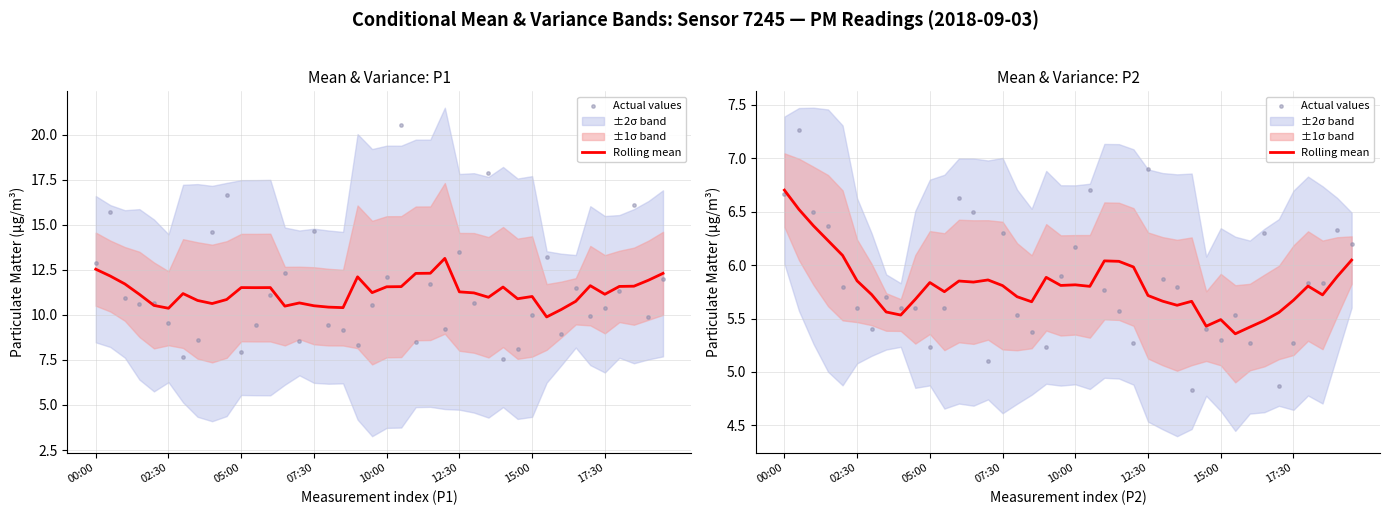

What is the total value across all series at 19?

11.7